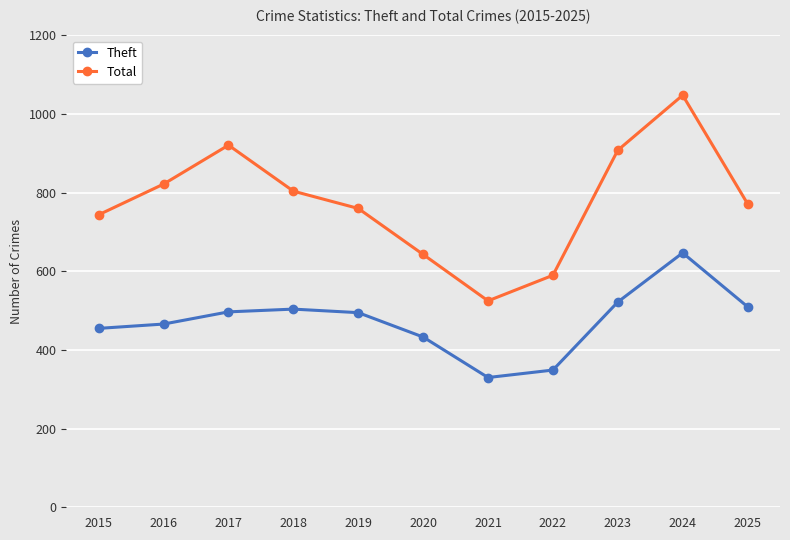

At how many categories does at least one series exceed 481?

11